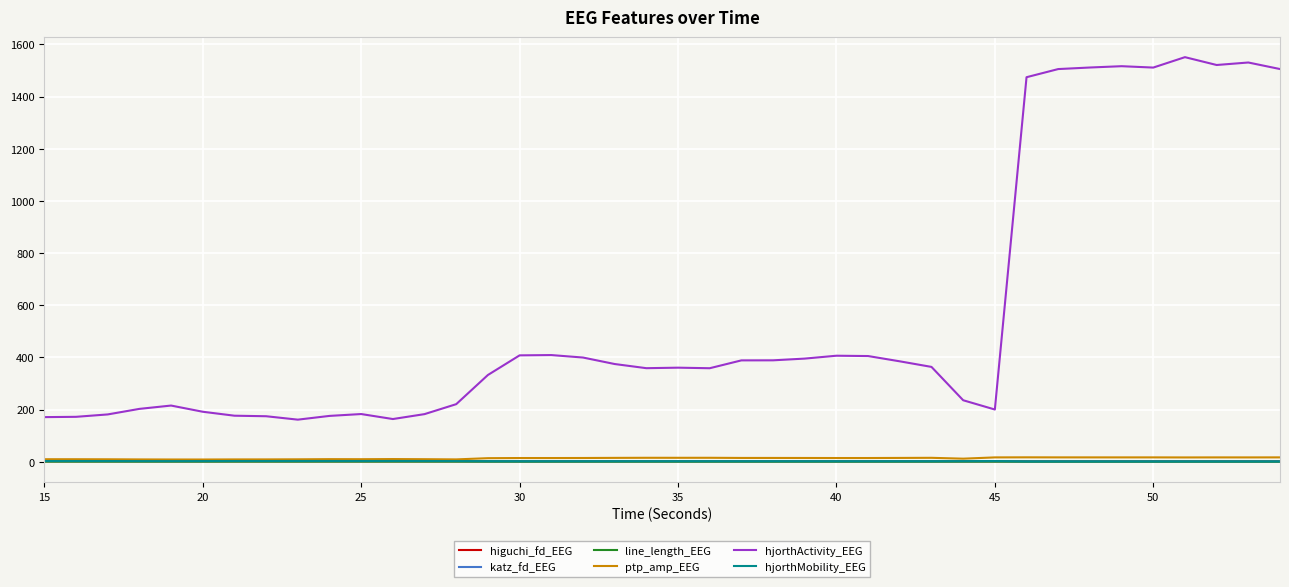

Which series has the largest total across all categories?

hjorthActivity_EEG